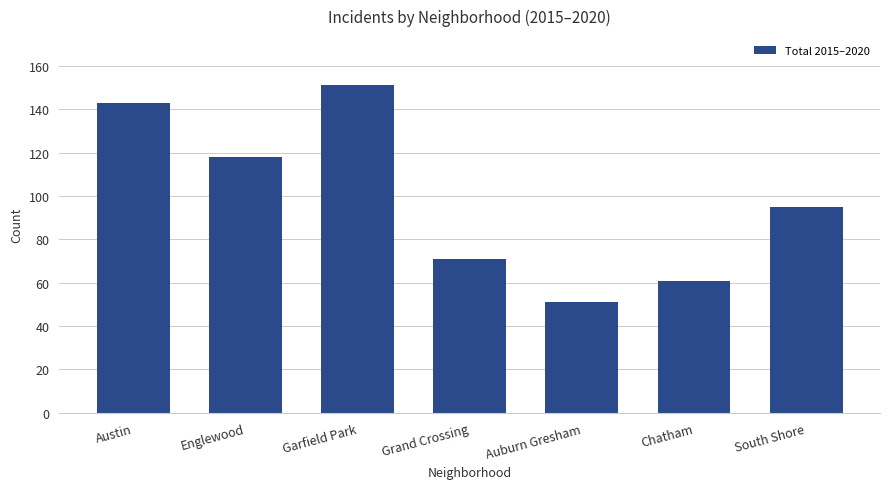

What is the change in value from Austin to Grand Crossing?

-72